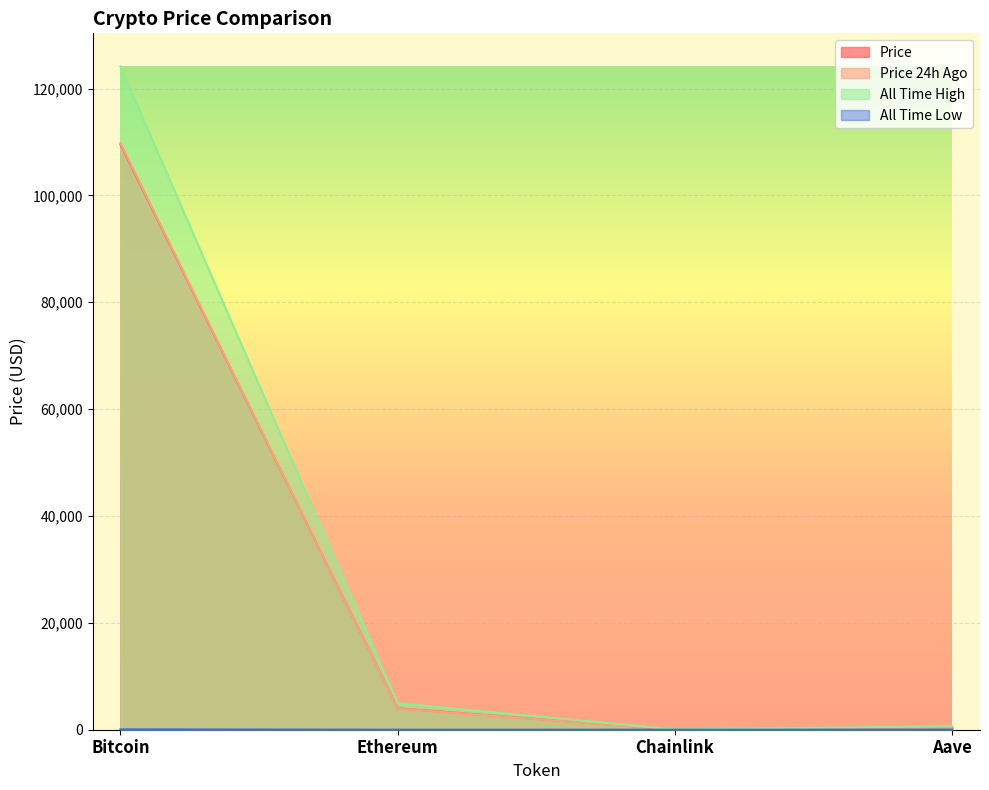

True or false: allTimeLow and allTimeHigh intersect in this chart.

False